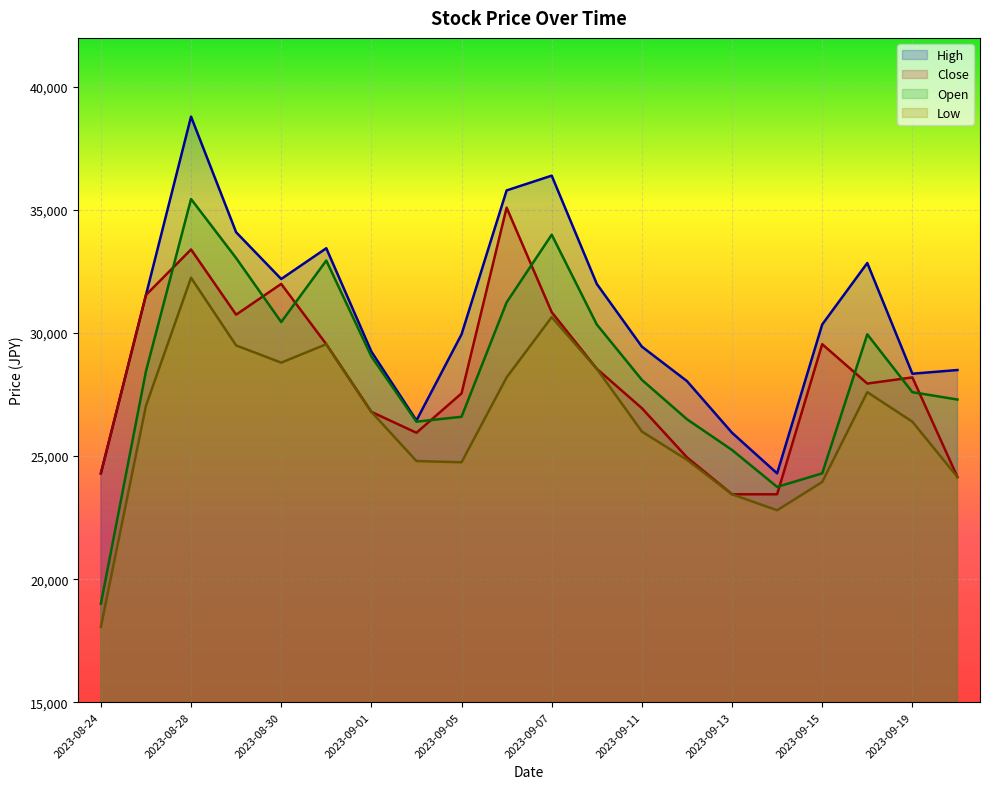

Which series has the largest range (max minus min)?

Open